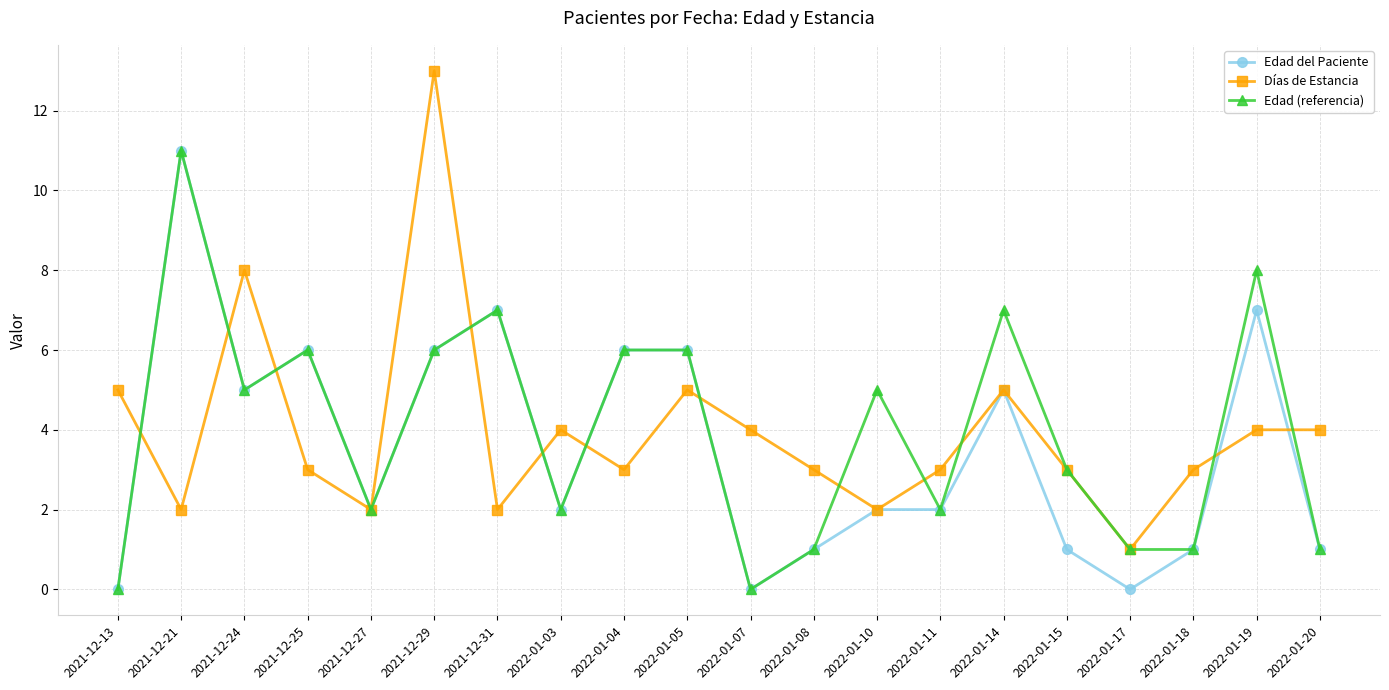

The Días de Estancia series shows 13 at 2021-12-29. True or false?

True